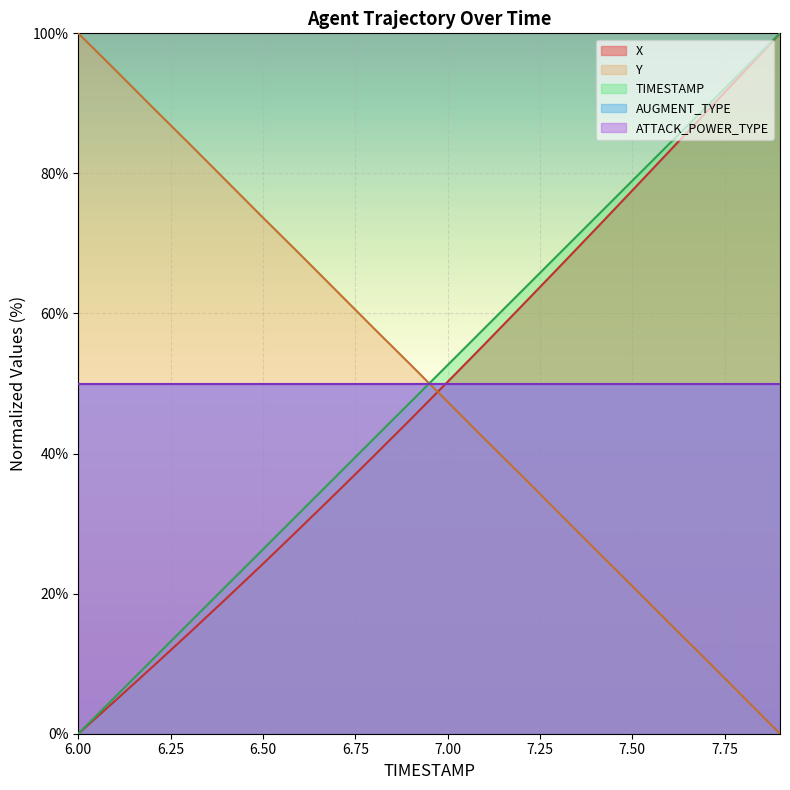

Where does the Y series first go above 52?

6.00